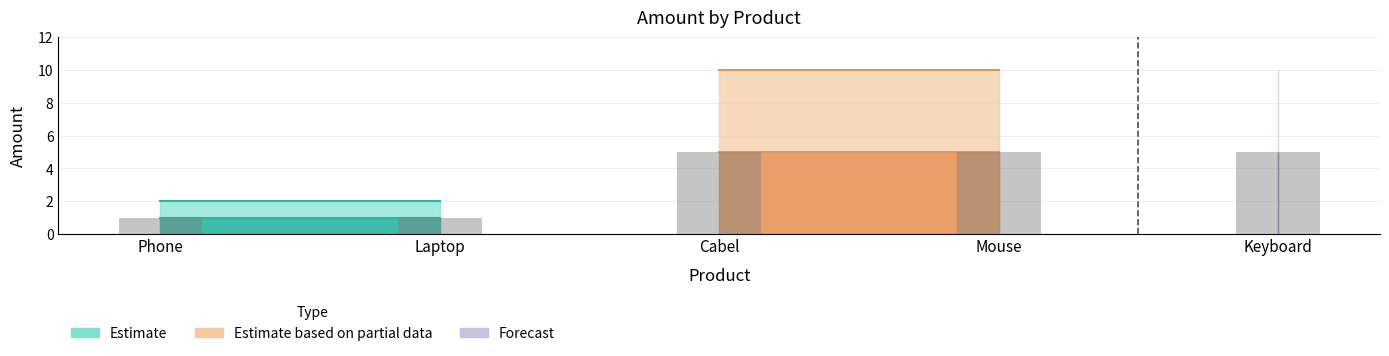

What is the difference between the maximum and minimum values?

4